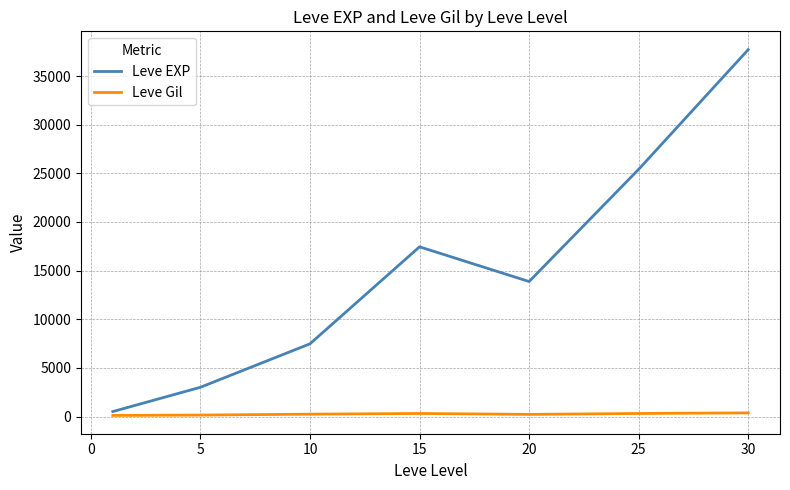

How many interior local valleys does the Leve EXP series have?

1